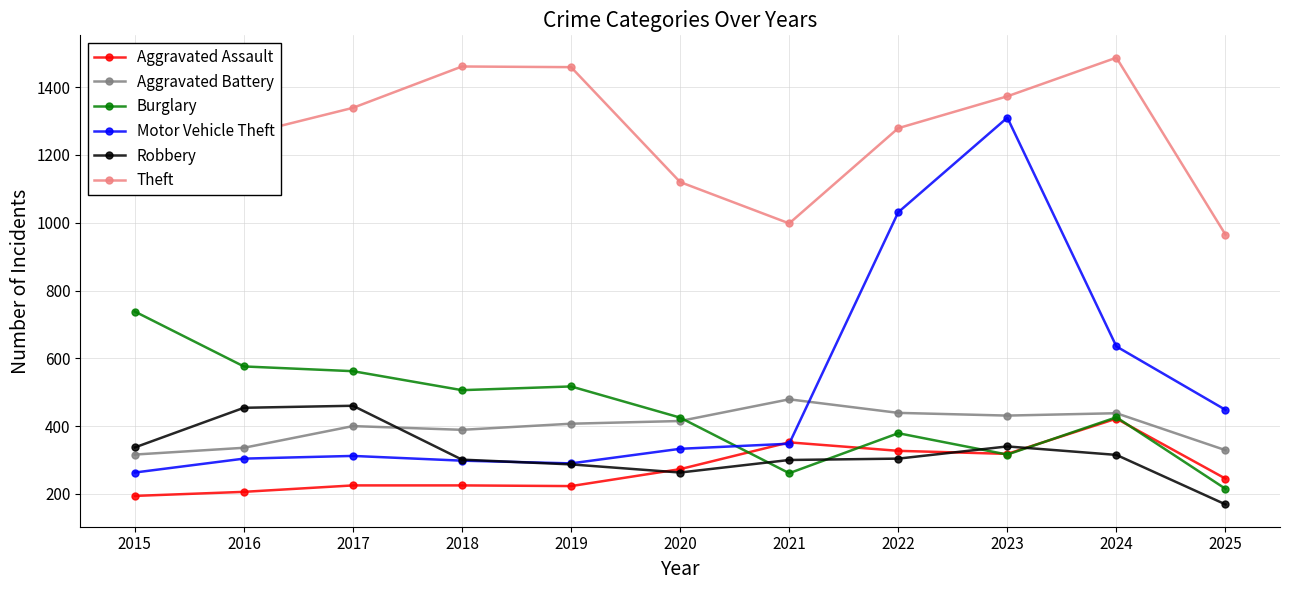

Where do Motor Vehicle Theft and Aggravated Battery first cross each other?

2021 and 2022